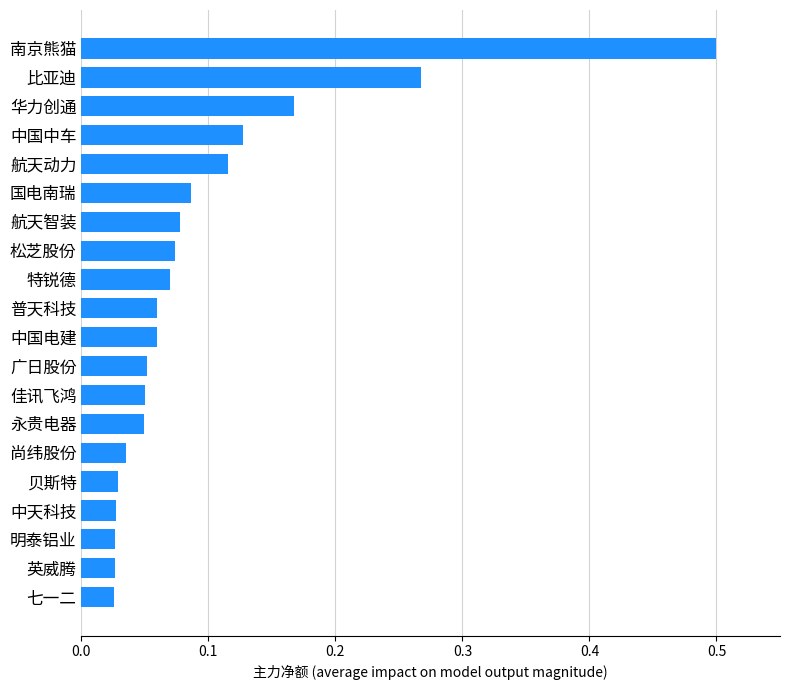

At which category does the chart reach its peak across all series?

南京熊猫